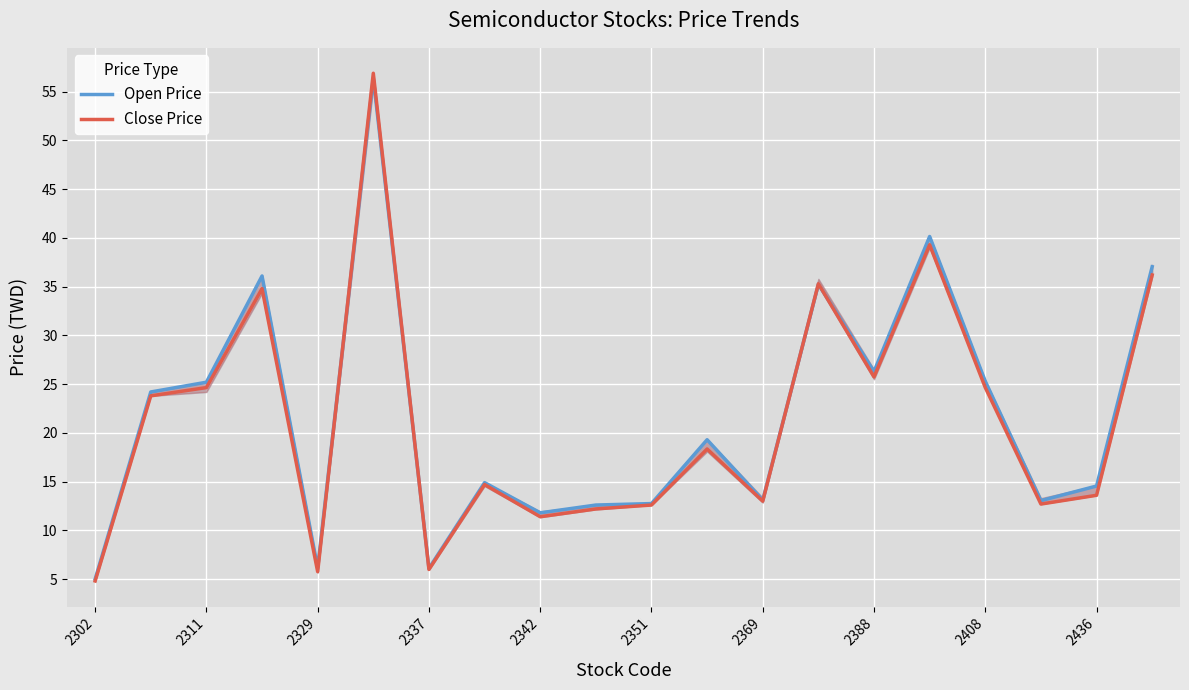

Reading right to left, extract all data points from this chart.

Open Price: 37.0	14.6	13.1	25.3	40.1	26.3	35.2	13.1	19.3	12.8	12.6	11.8	14.9	6.1	56.4	6.2	36.1	25.2	24.2	5.0
Close Price: 36.2	13.6	12.7	24.6	39.3	25.8	35.3	13.0	18.4	12.6	12.2	11.4	14.7	6.0	56.9	5.8	34.8	24.6	23.8	4.8